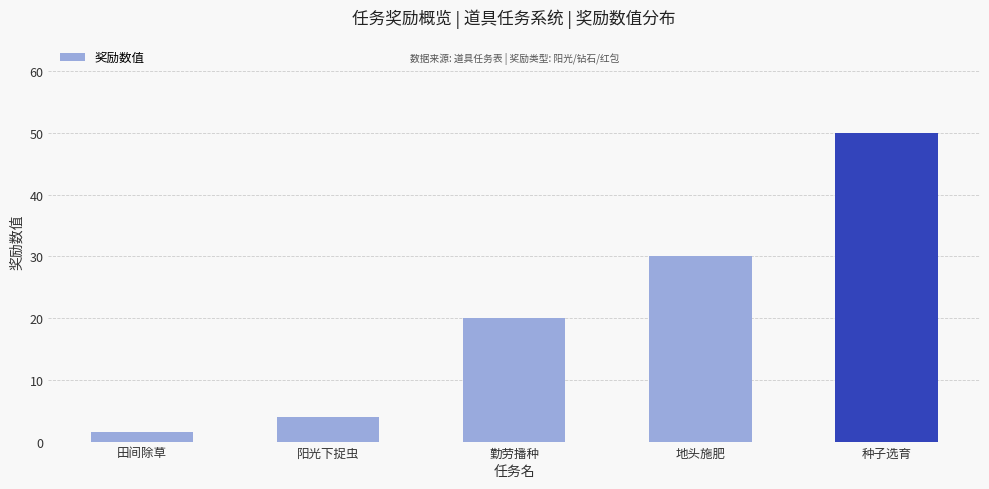

Rank the categories by value from lowest to highest.

田间除草, 阳光下捉虫, 勤劳播种, 地头施肥, 种子选育